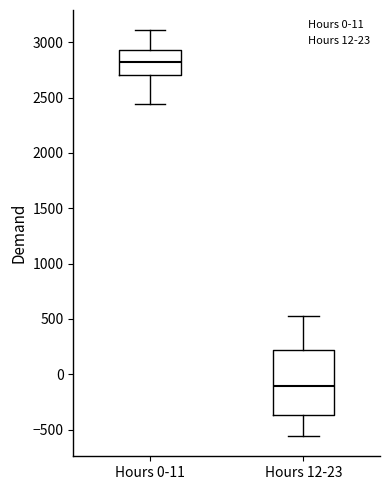

Which box is the tallest, from its lower edge to its upper edge?

Hours 12-23